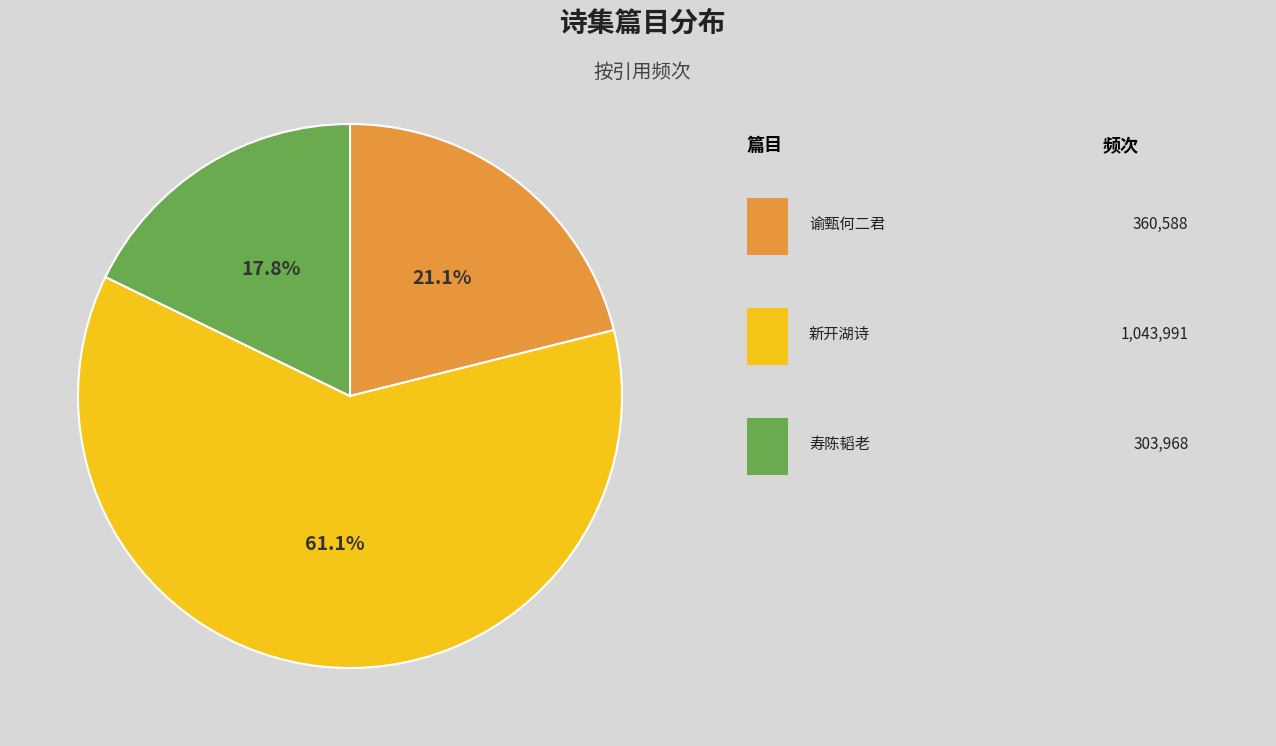

Is there any slice that represents more than half of the pie?

Yes